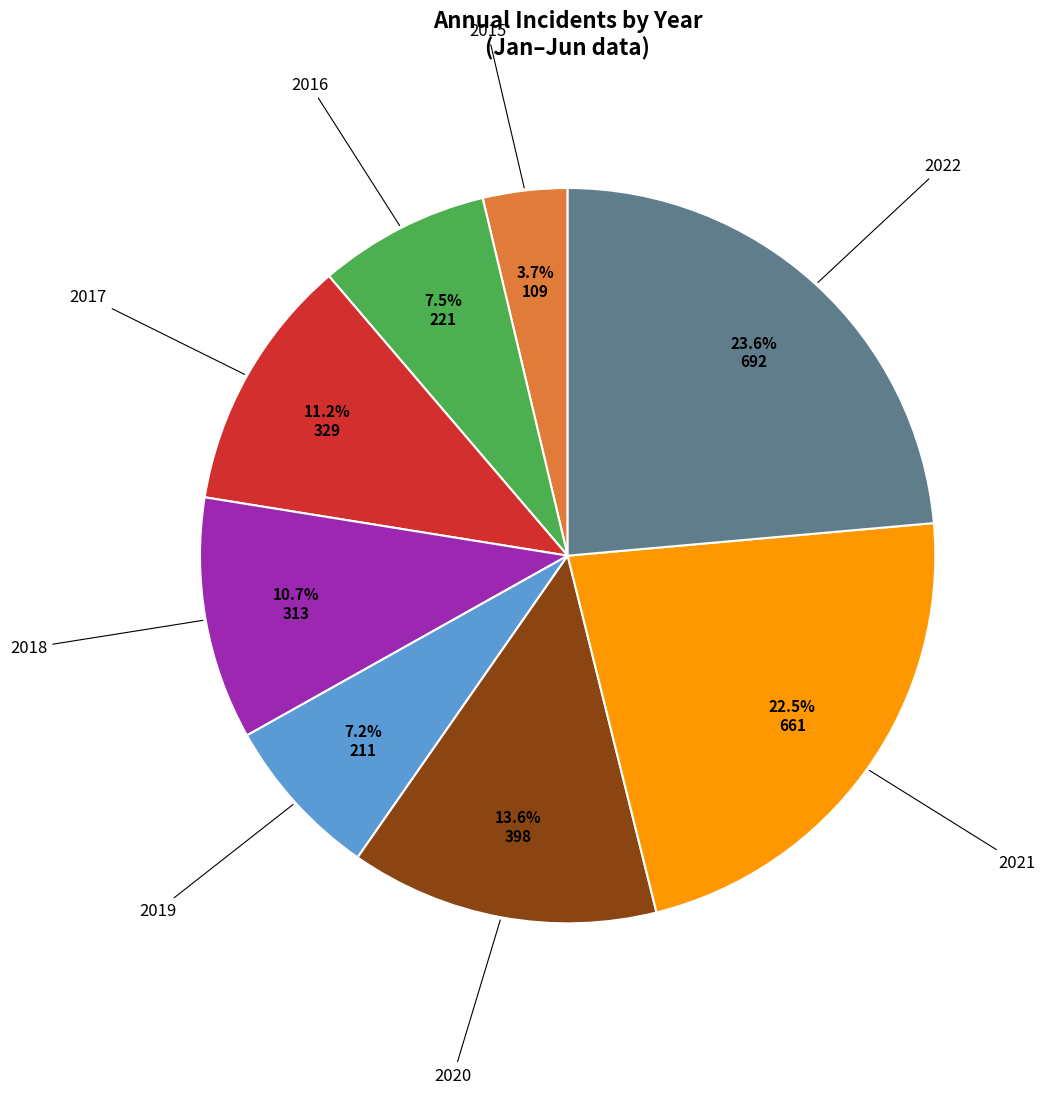

Does any single category account for the majority?

No